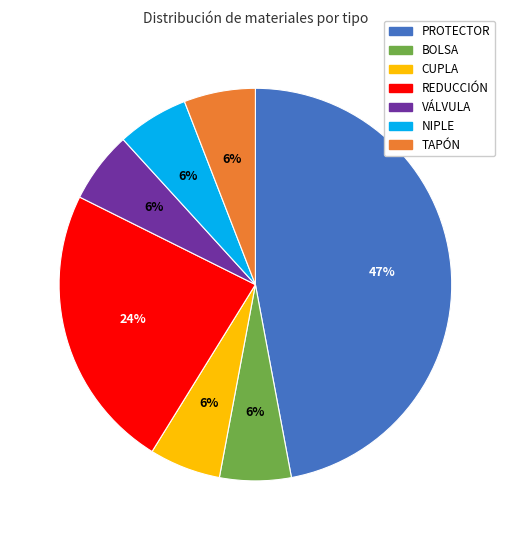

To the nearest percent, what is the difference between the largest and smallest slice percentages?

41%